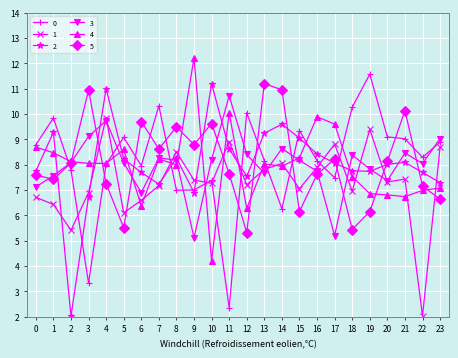

What is the total value across all series at 14?

51.4